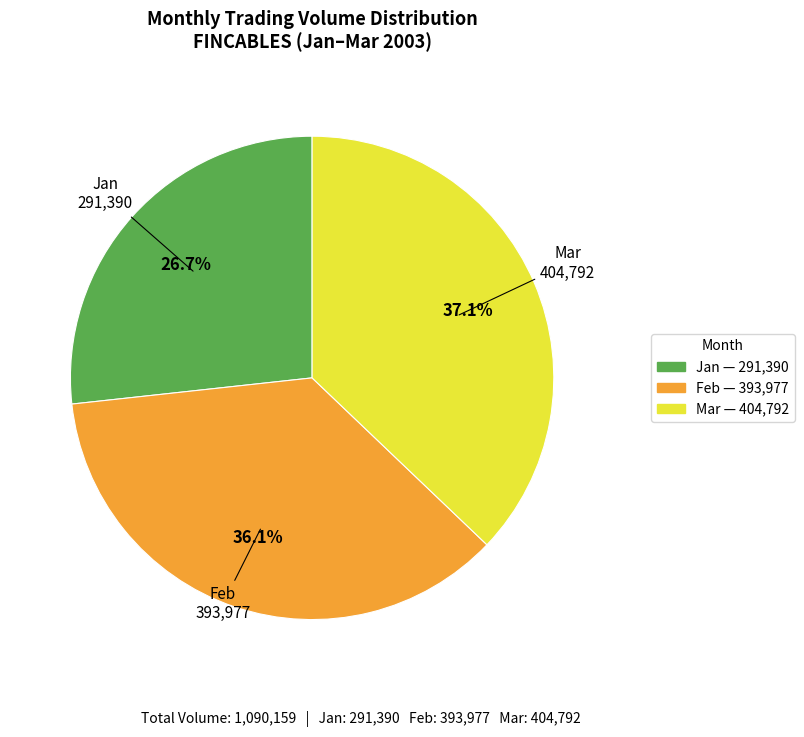

What percentage is NOT represented by Mar?

62.9%